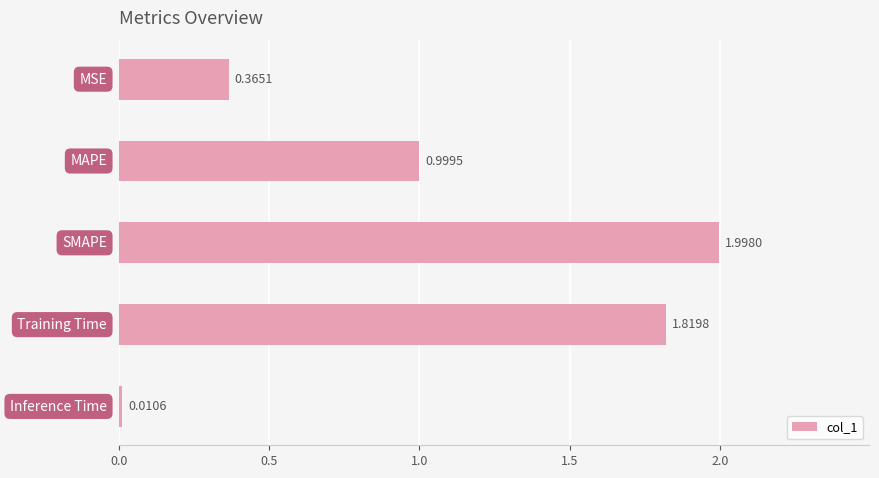

What is the sum of all values?

5.2